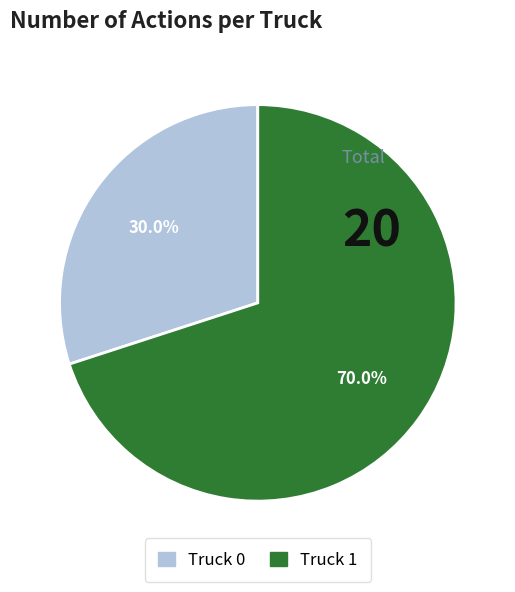

True or false: Truck 1 accounts for 70% of the total.

True